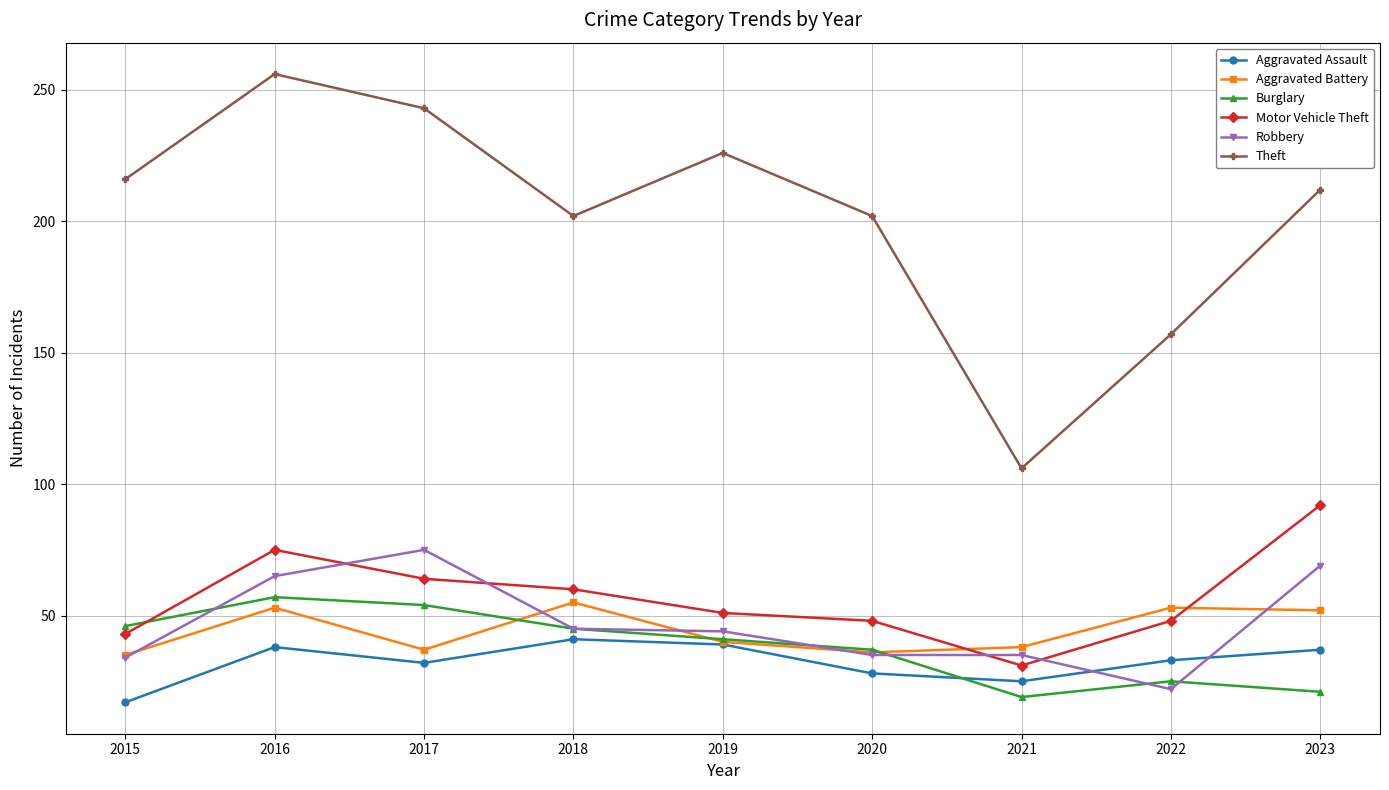

True or false: Motor Vehicle Theft has more than 1 points higher than both neighbors.

False